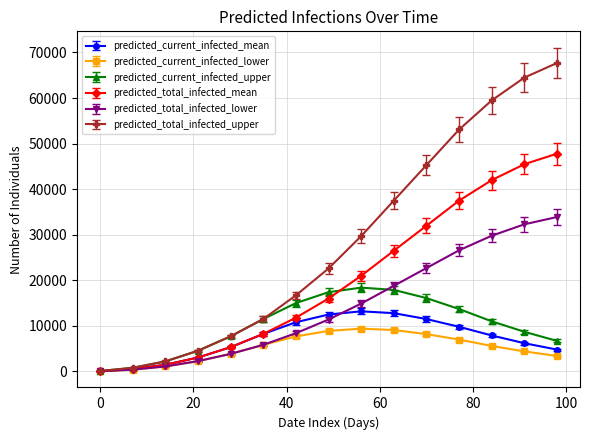

At how many categories does at least one series exceed 56158?

3